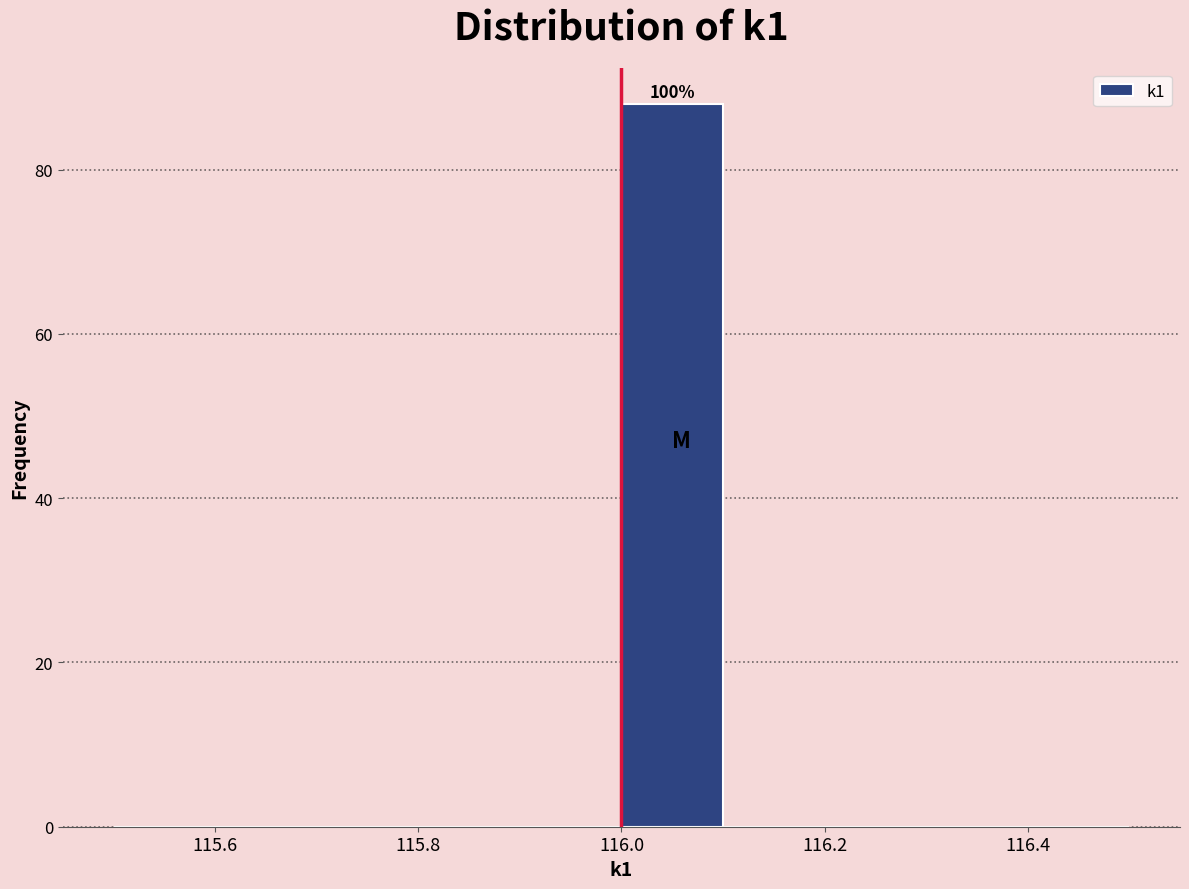

Over which range of the x-axis is the bar tallest?

116.0 to 116.1